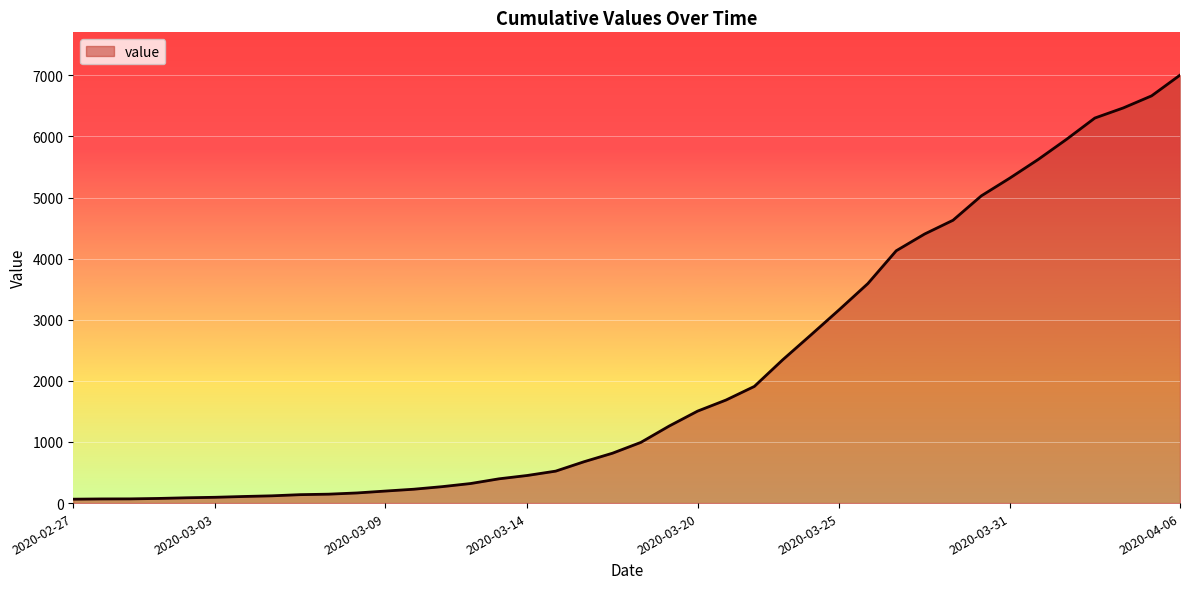

What is the maximum value shown in the chart?

7003